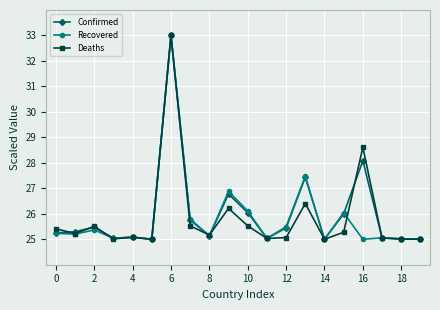

What is the maximum value for Recovered?

33.0